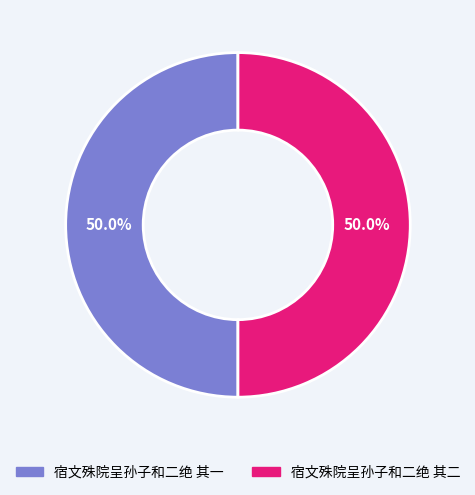

To the nearest percent, what portion does 宿文殊院呈孙子和二绝 其一 represent?

50%